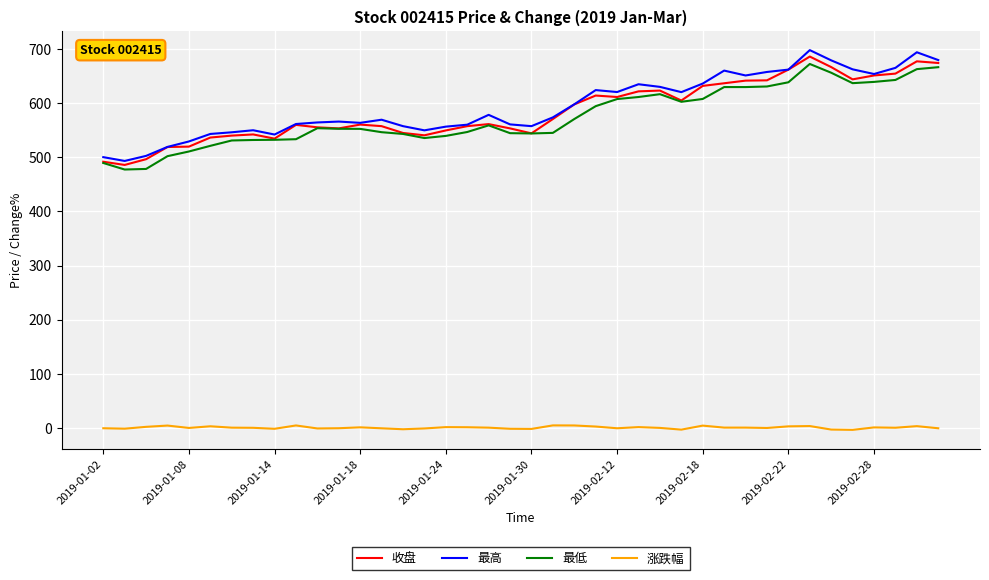

True or false: 最高 and 涨跌幅 cross at least once.

False